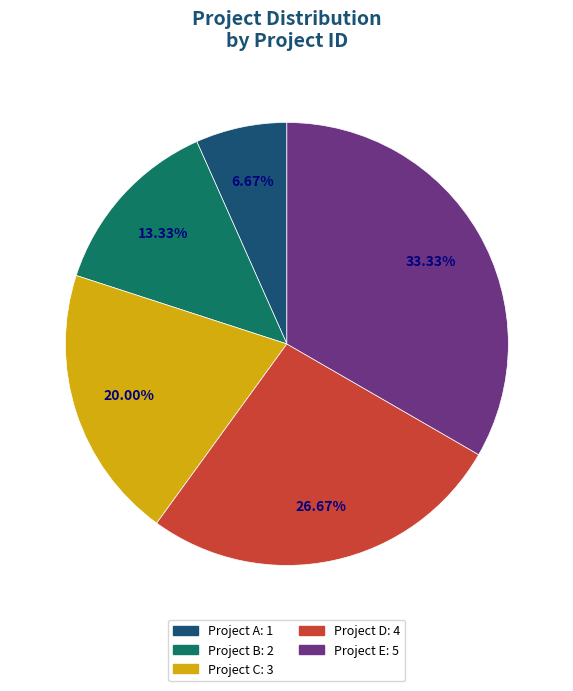

Which category has the smallest portion of the pie?

Project A